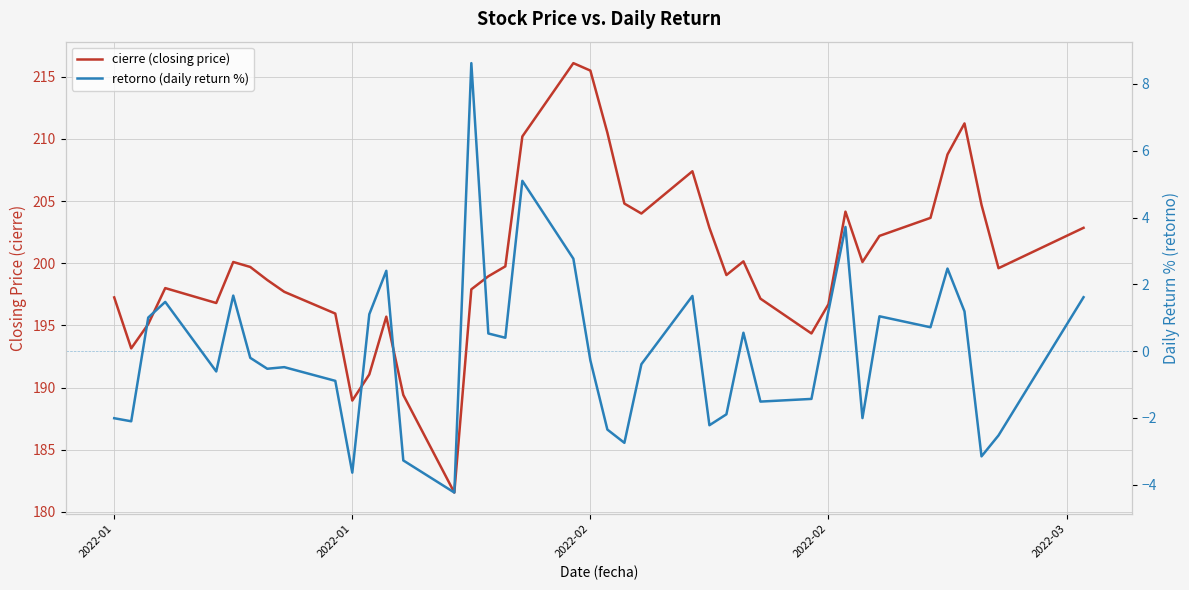

Is this an area chart (filled region under the line)?

No